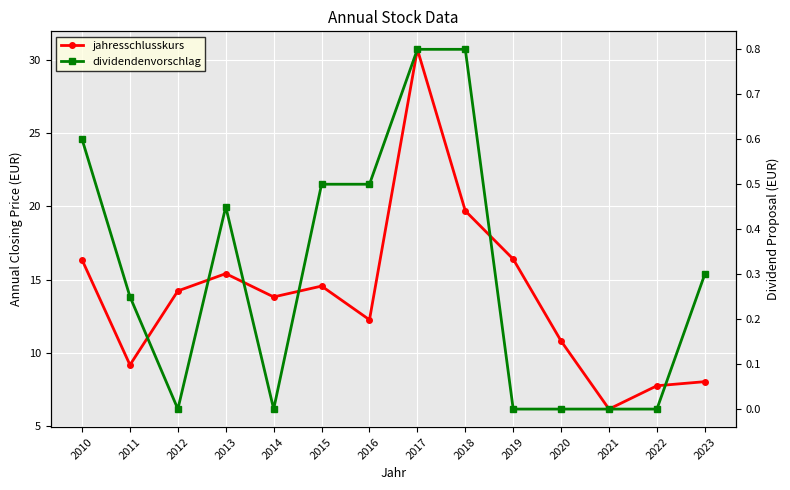

Which has a higher value, 2022 or 2015?

2015